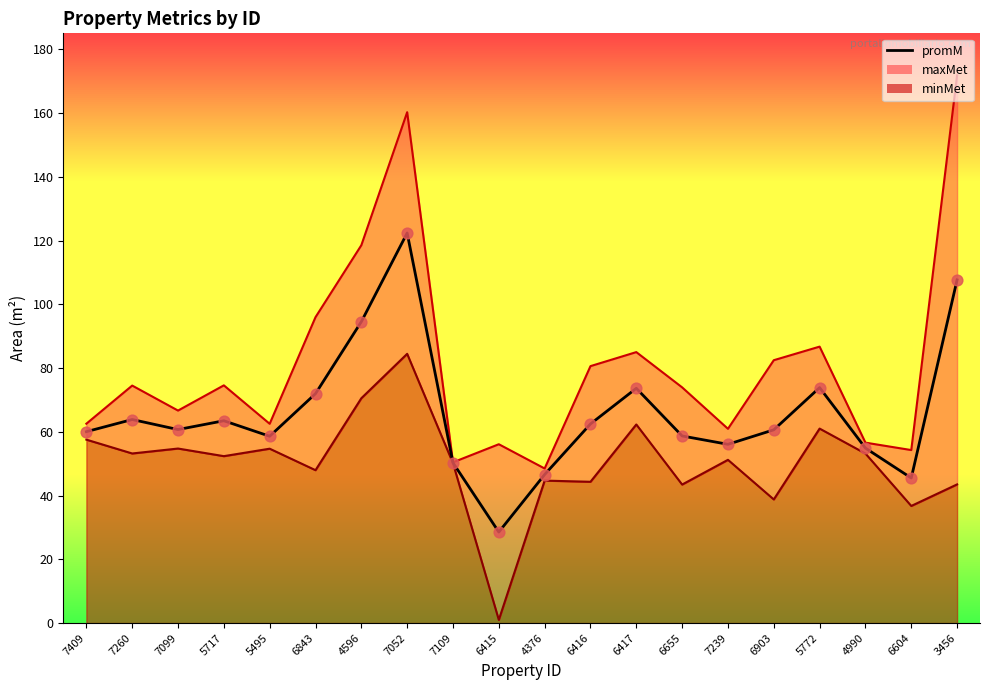

Approximately how many times larger is the value at 6903 compared to 7052?

0.5